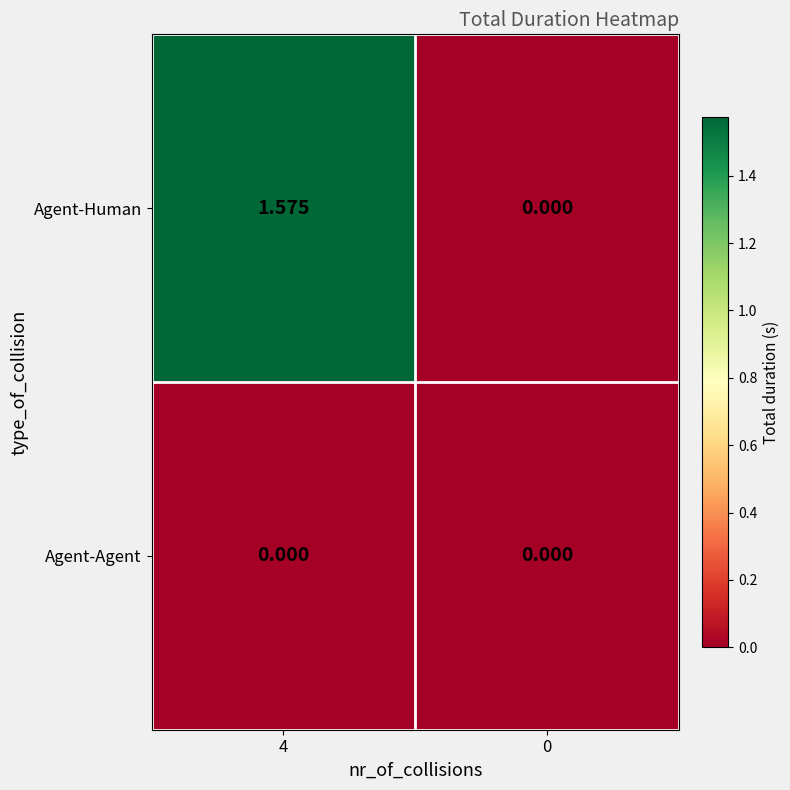

Rank the series by their maximum value, from lowest to highest.

Agent-Agent, Agent-Human